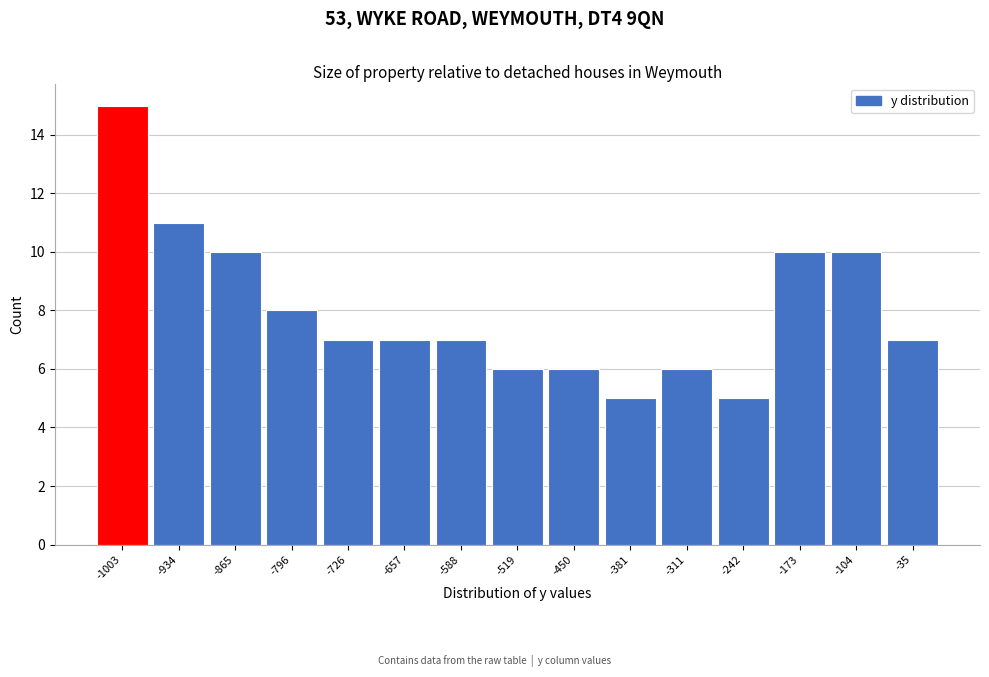

Which range on the x-axis has the tallest bar?

-1040 to -970